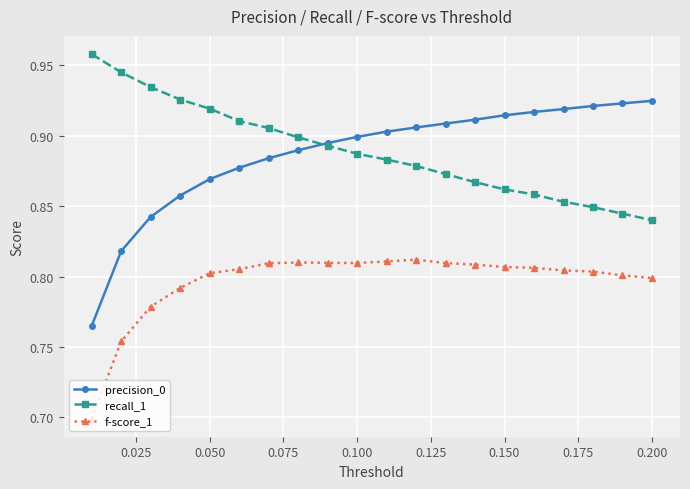

Count the recall_1 values in the range 0 to 1.

20